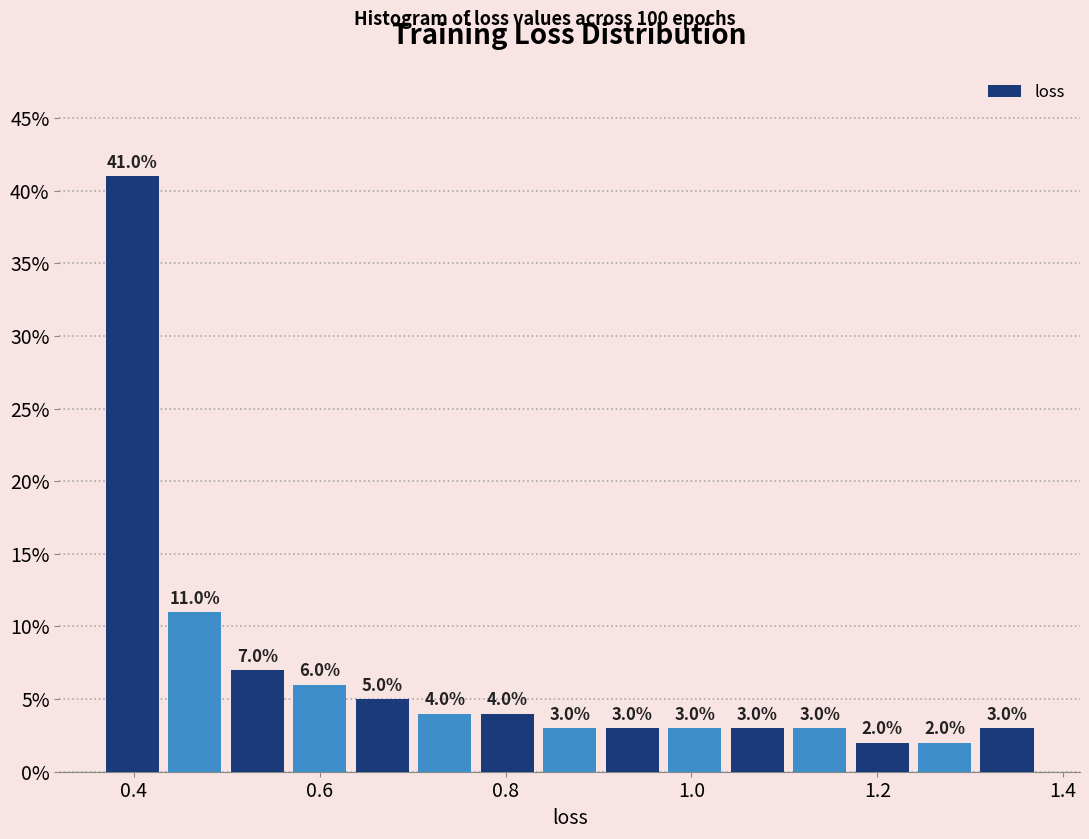

Around what value on the x-axis is the tallest bar? Give the approximate position of its centre, as read against the axis.

0.40